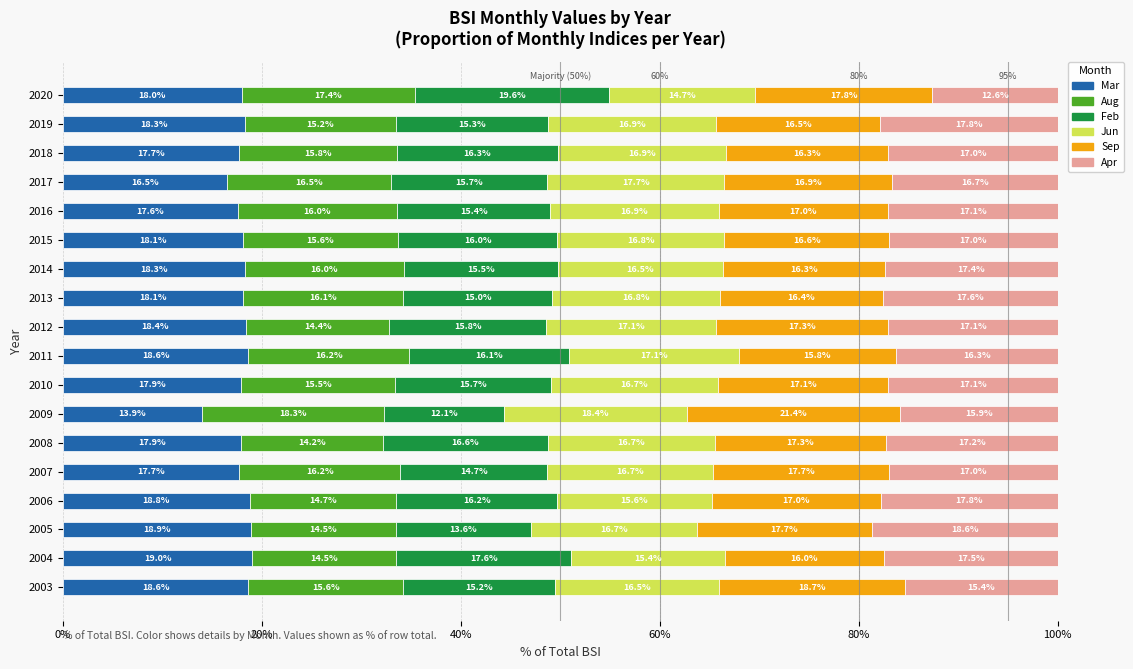

What is the total value across all series at 2014?

100.0